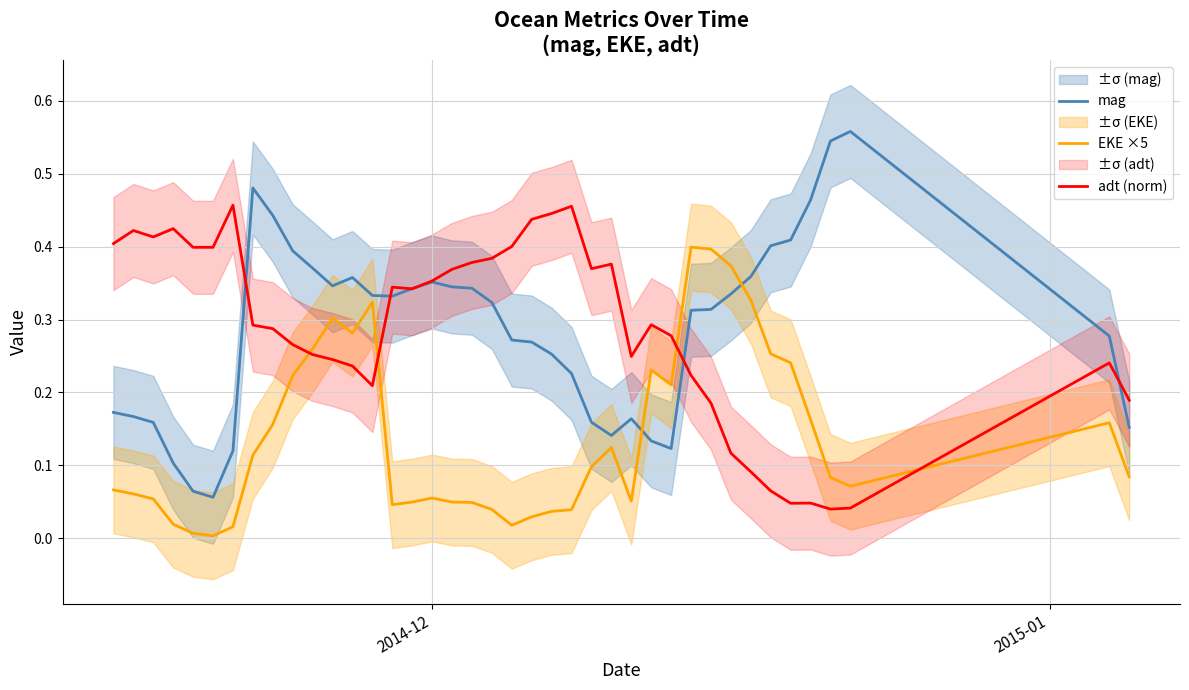

True or false: adt (norm) and EKE ×5 cross at least once.

True